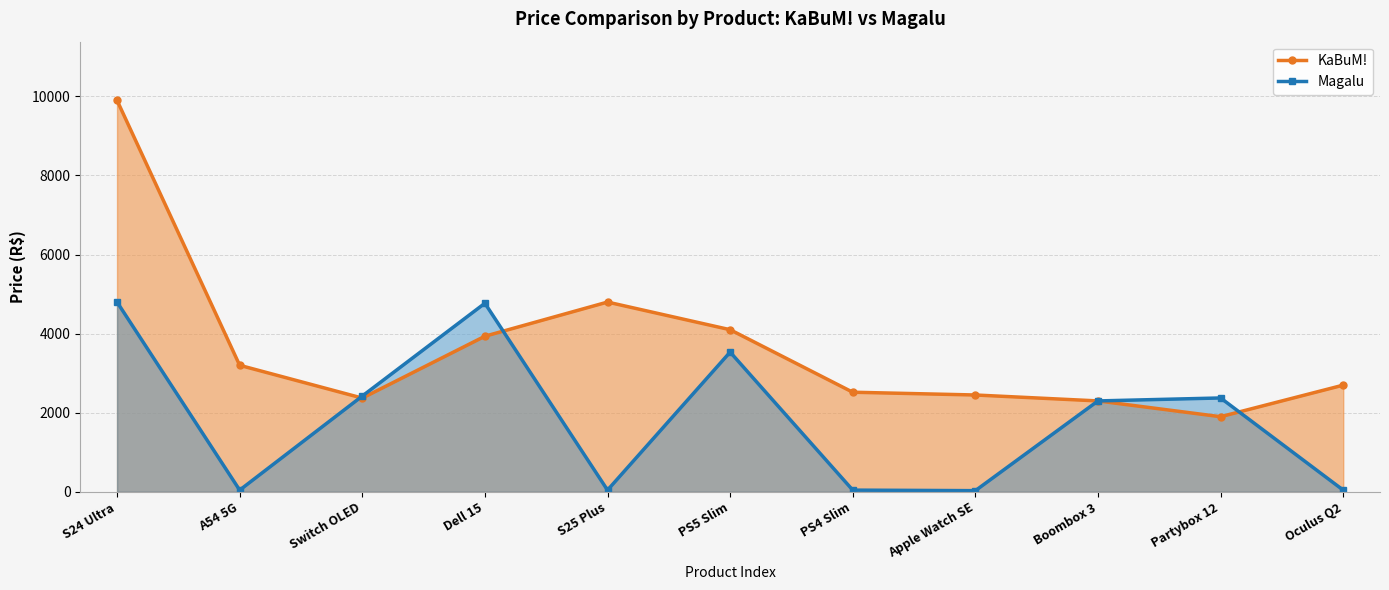

The Magalu series shows 4769.1 at Dell 15. True or false?

True